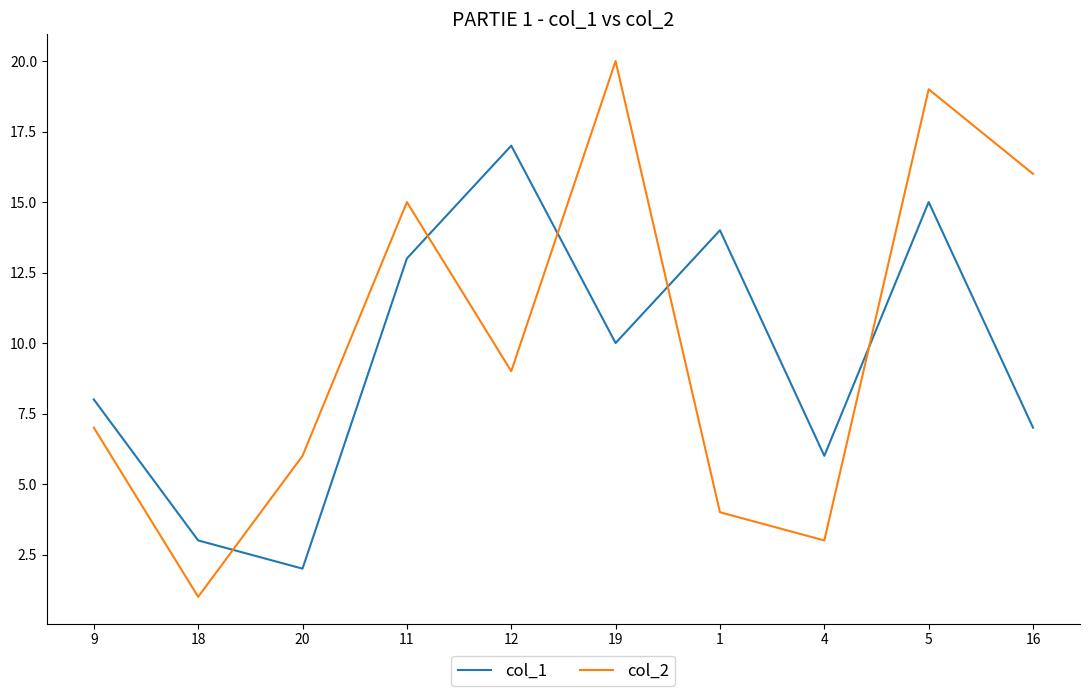

Which series changed the most between 19 and 16?

col_2